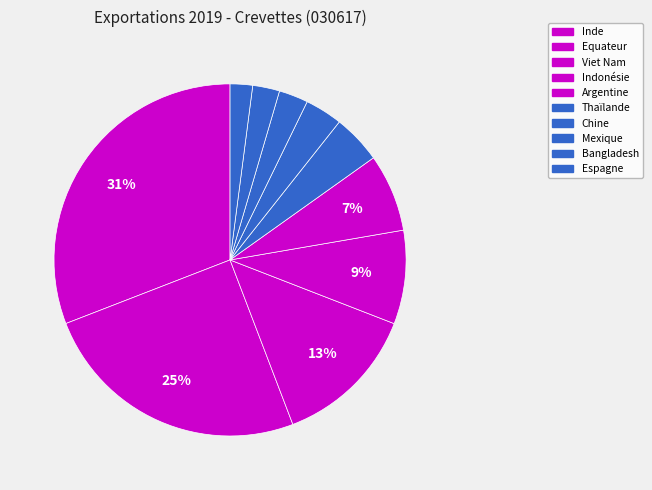

What is the largest slice in the pie chart?

Inde